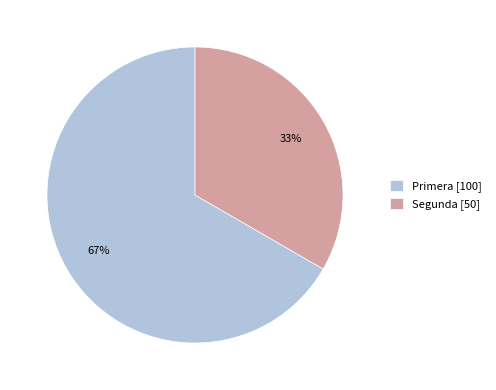

Approximately how many times larger is the value at Primera compared to Segunda?

2.0